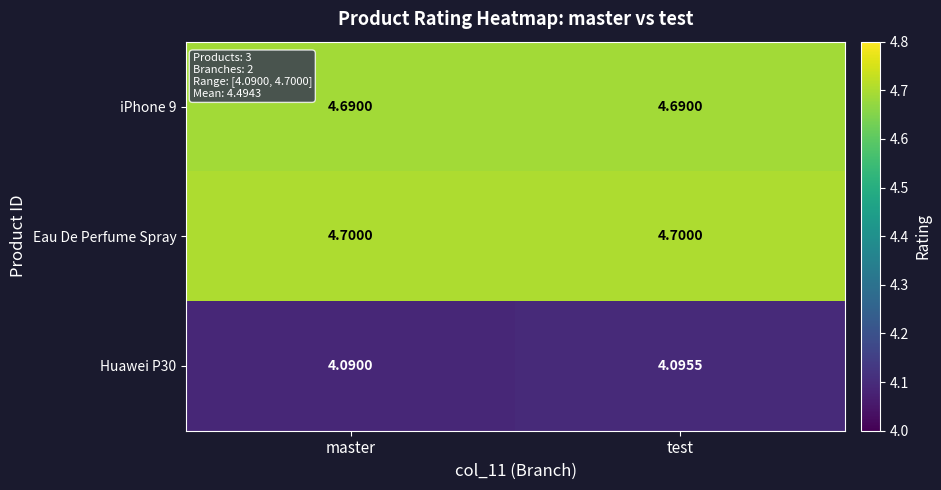

List the labels in order of Huawei P30 value, smallest first.

master, test